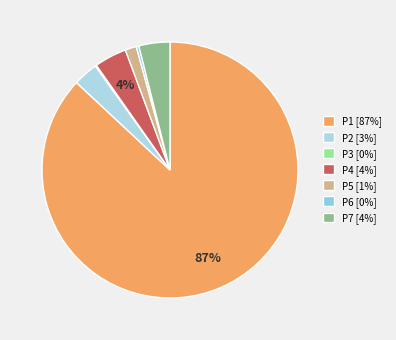

Is there any slice that represents more than half of the pie?

Yes